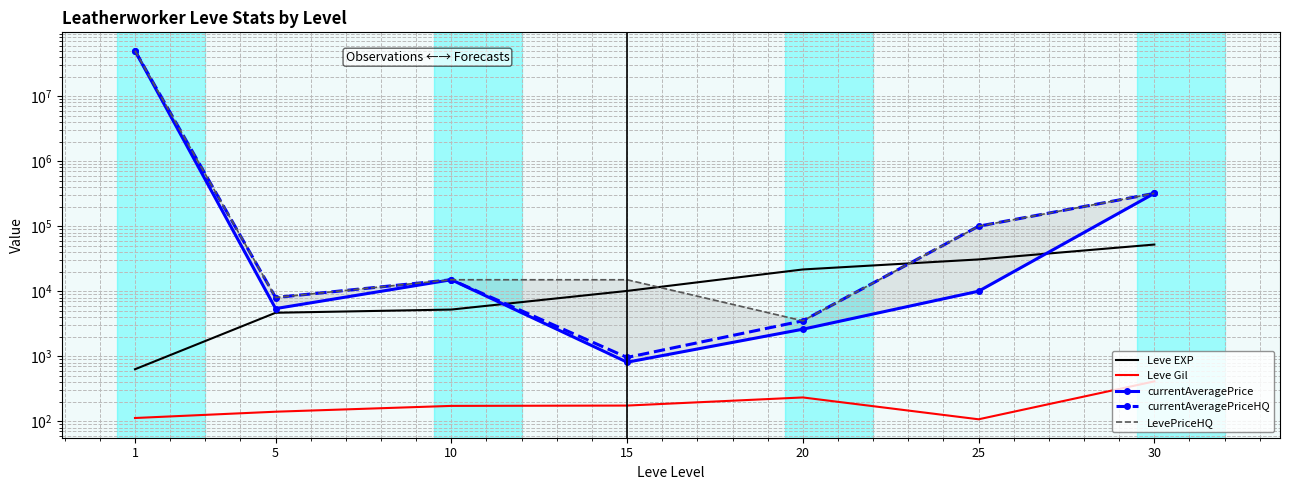

Is this an area chart (filled region under the line)?

No